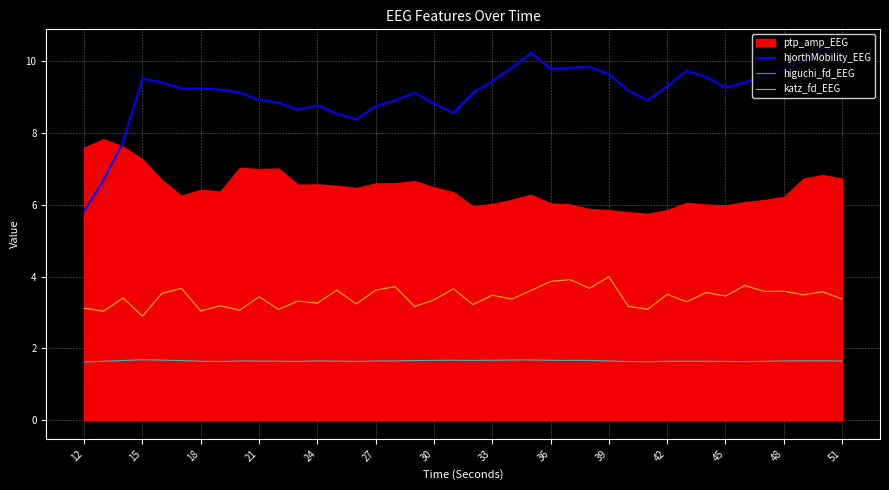

Which series has the largest total across all categories?

hjorthMobility_EEG